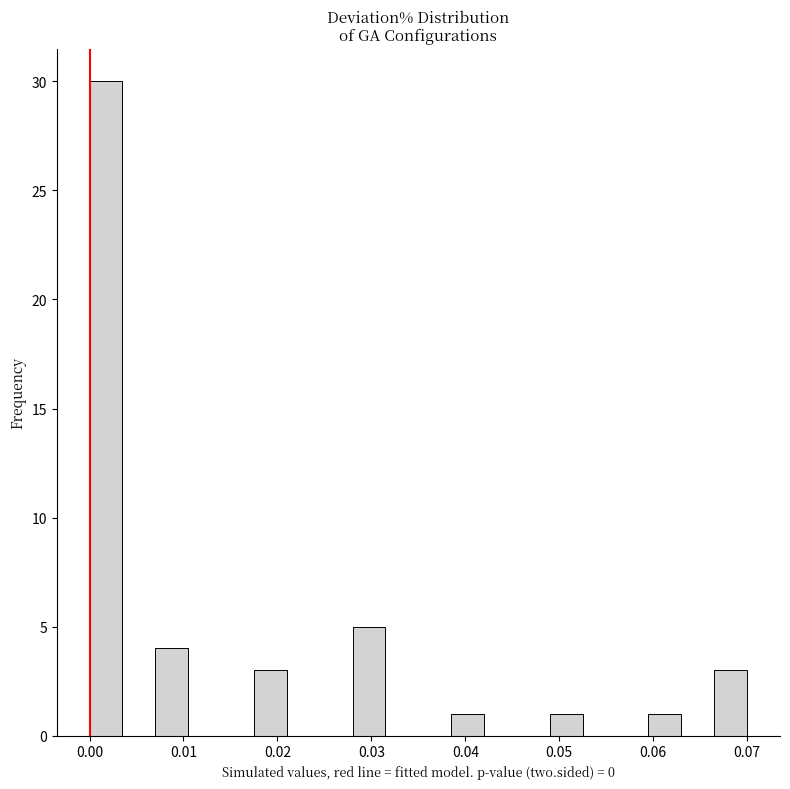

Read against the x-axis, roughly where is the centre of the tallest bar?

0.002